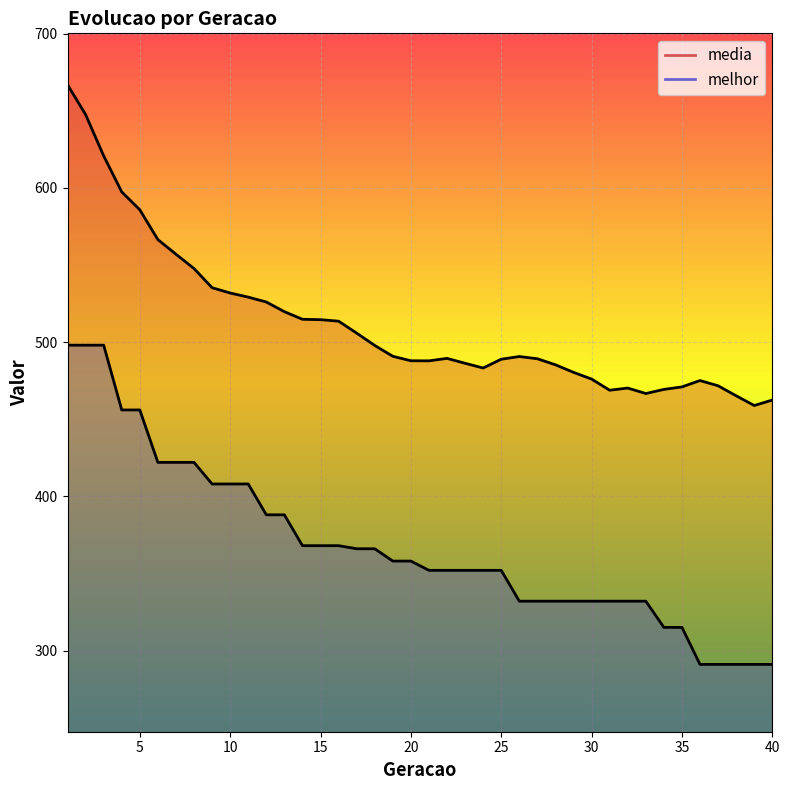

Does the chart display data point markers on the line(s)?

No